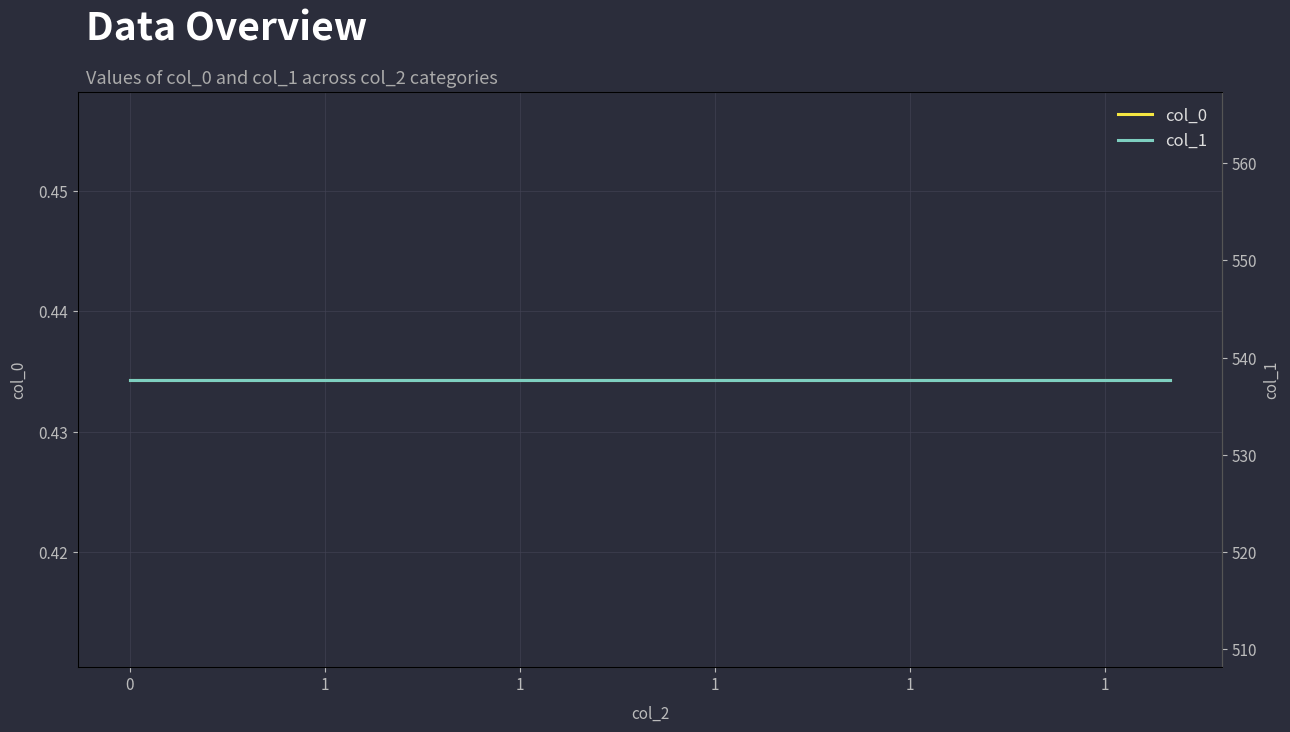

What is the sum of the col_1 values at 11 and 13?

1075.5